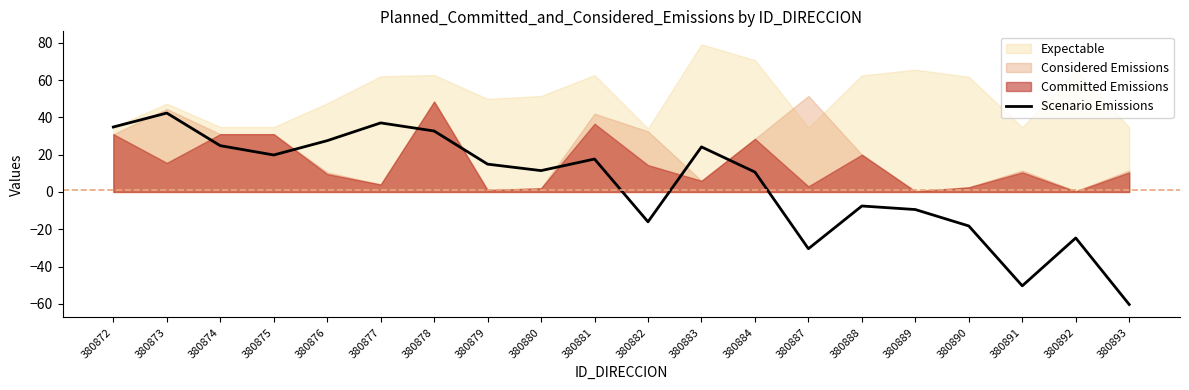

Between 380882 and 380873, which is larger?

380873